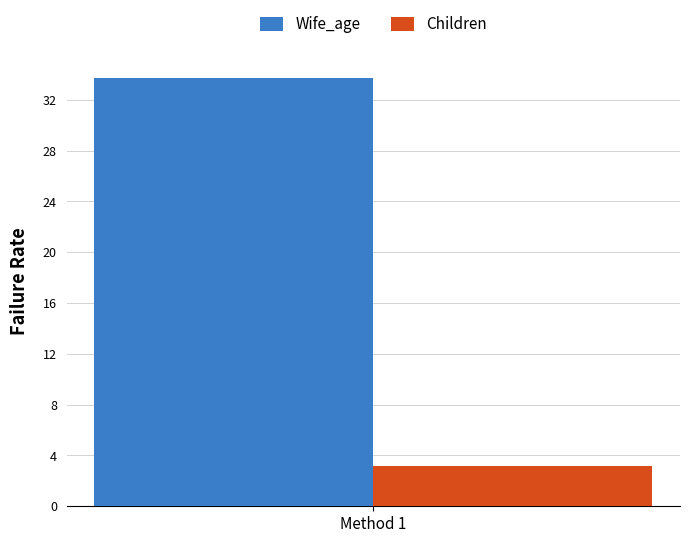

How many bars are there in total?

2